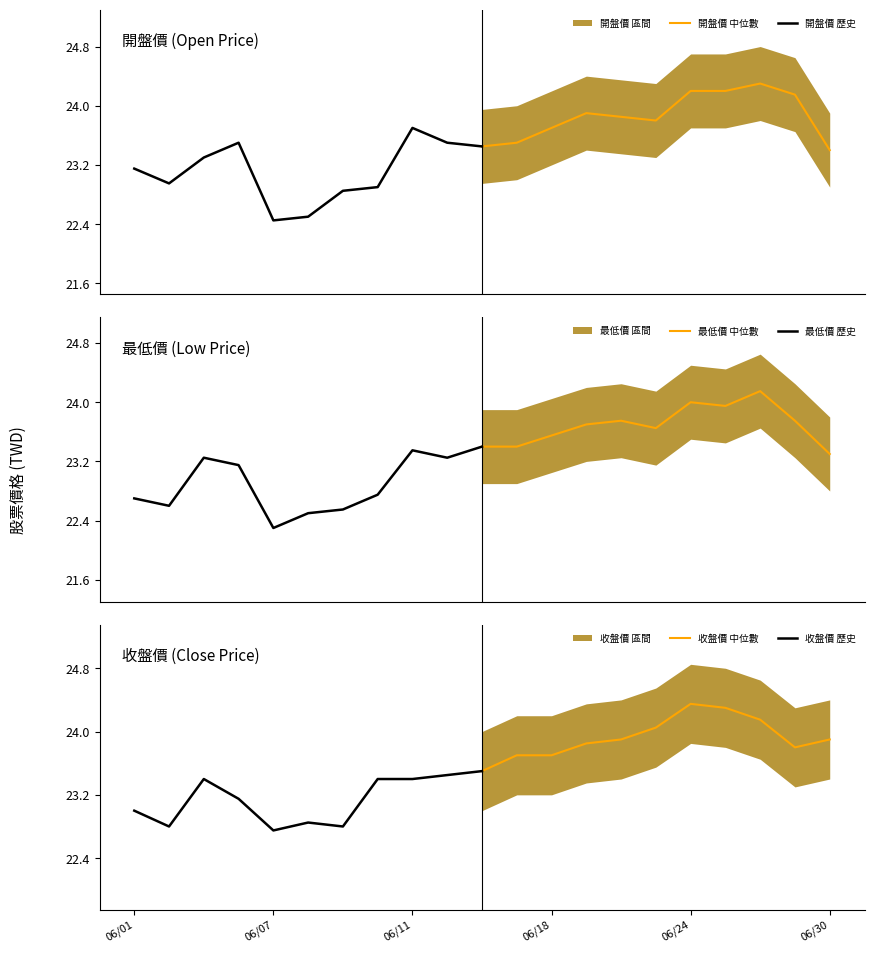

Is this an area chart (filled region under the line)?

No